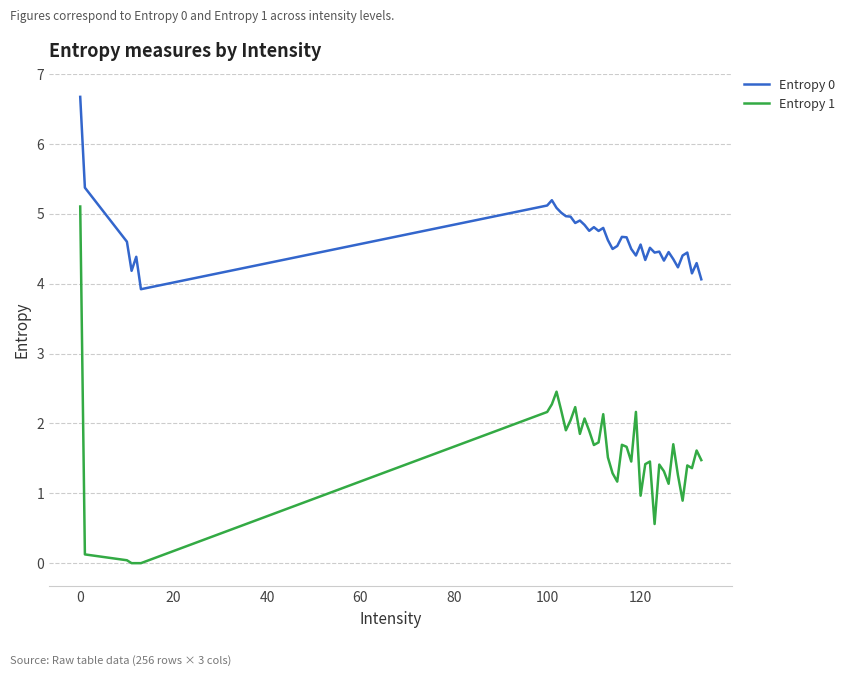

What is the maximum value shown in the chart?

6.7